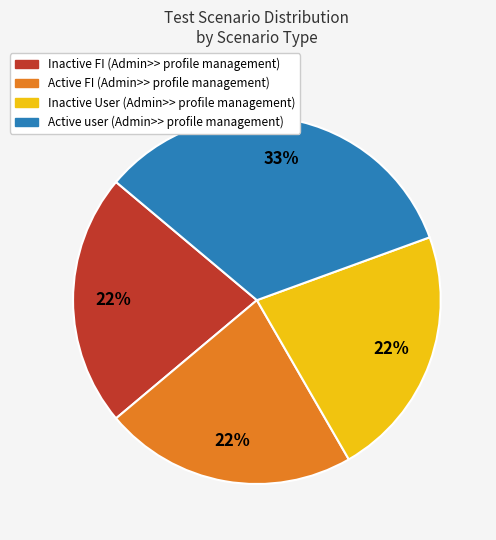

Between Active user (Admin>> profile management) and Inactive User (Admin>> profile management), which is larger?

Active user (Admin>> profile management)